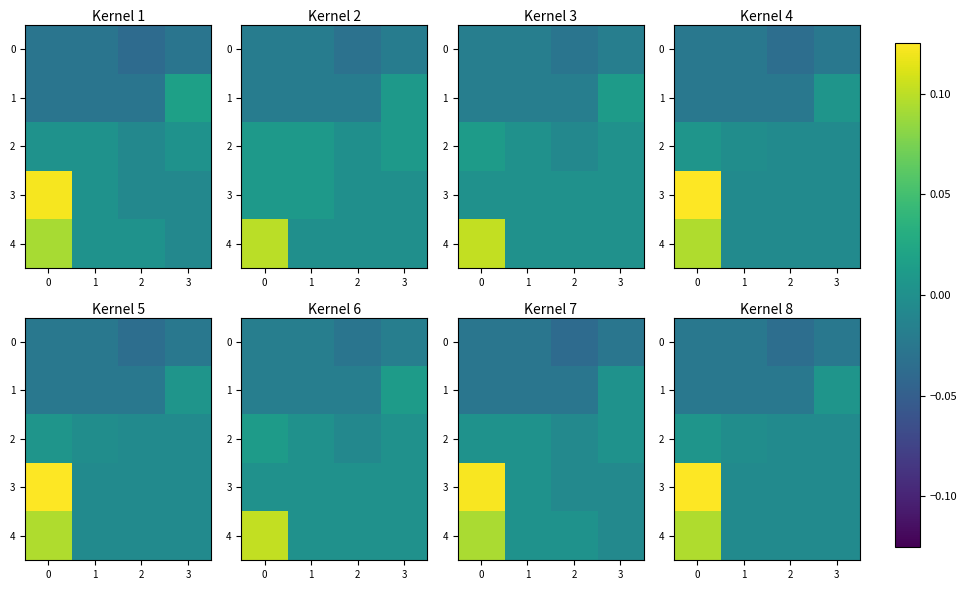

True or false: 3 has a value of 0.0 at 0.

False